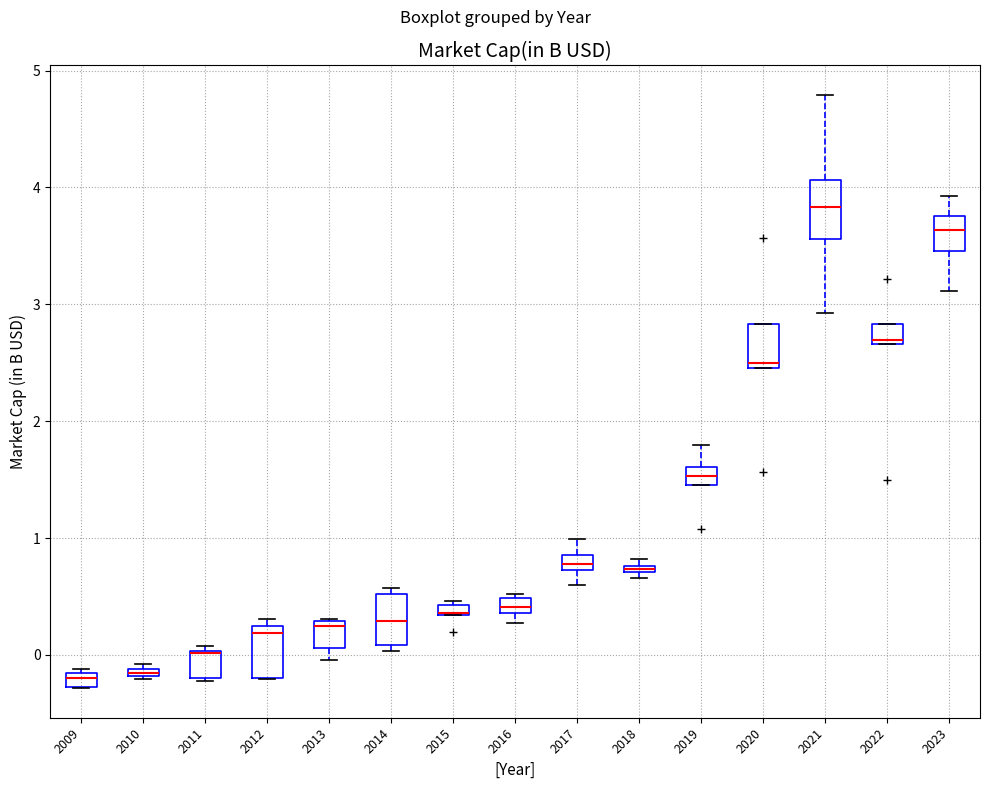

Where is the upper edge of the box at x = 2016 on the y-axis? The values are not printed on the chart, so give them approximately, as read against the axis.

0.5